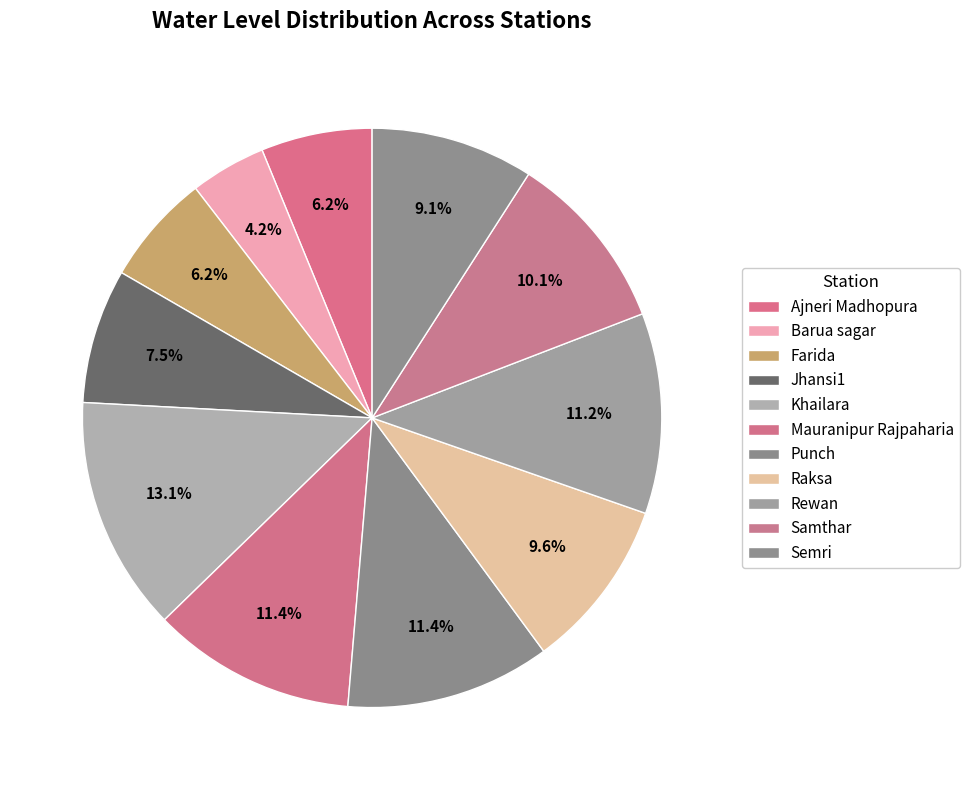

Is there a majority slice in this chart?

No